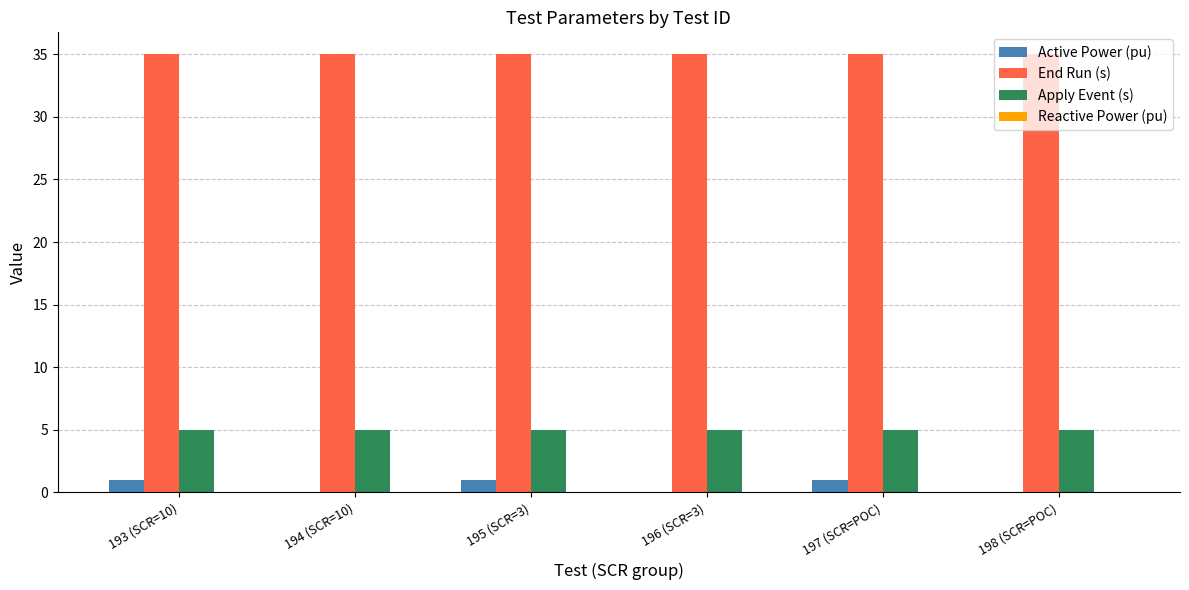

The value of Active Power (pu) at 198 (SCR=POC) is 0.1. True or false?

True